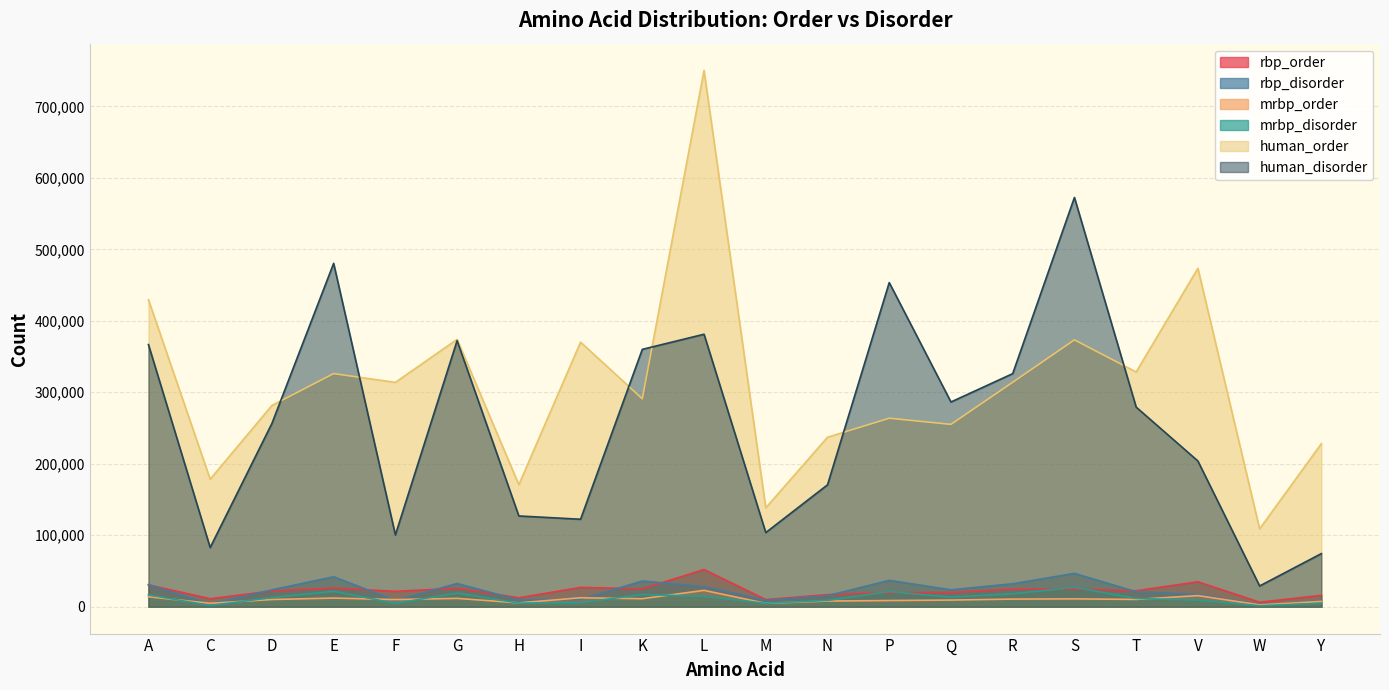

Which series has the widest spread of values?

human_order